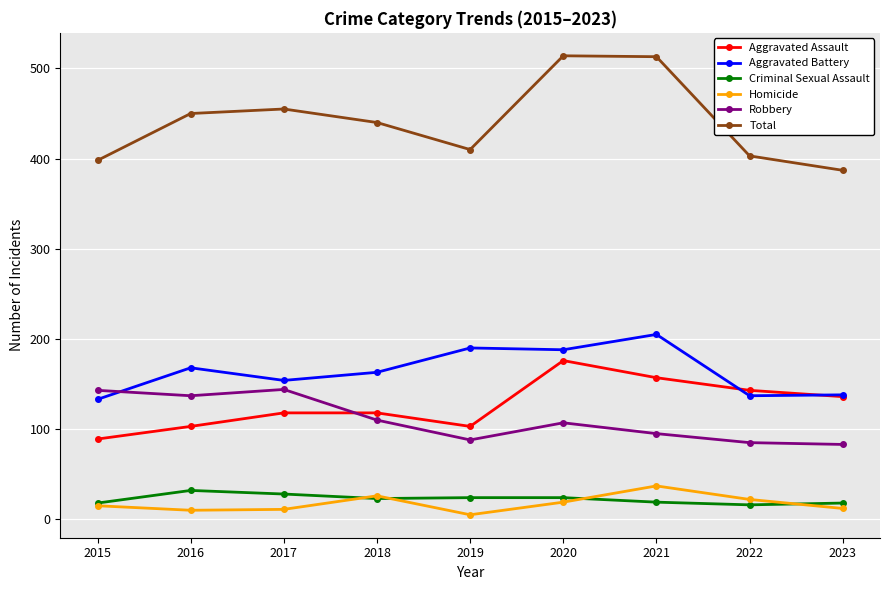

Where does the Robbery series first go above 107?

2015